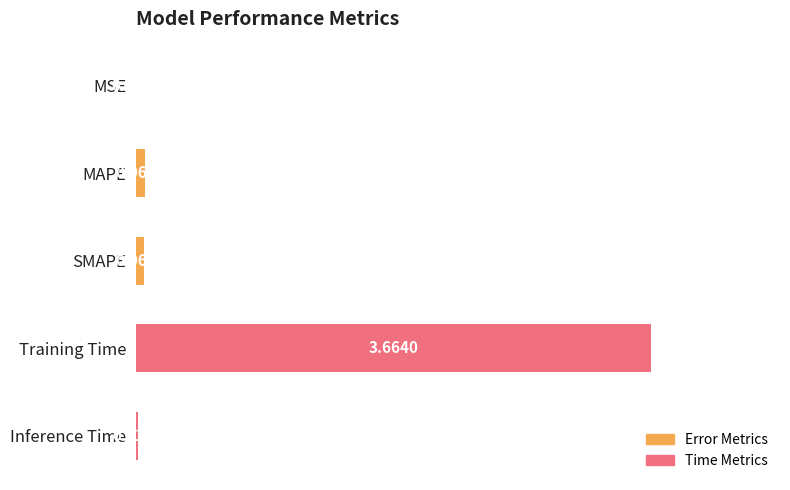

What is the average value?

0.8